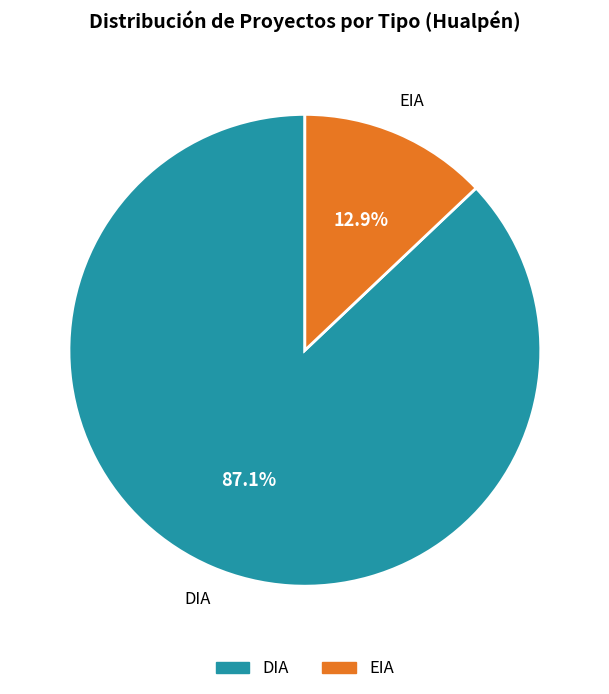

To the nearest percent, what is the difference between the largest and smallest slice percentages?

74%